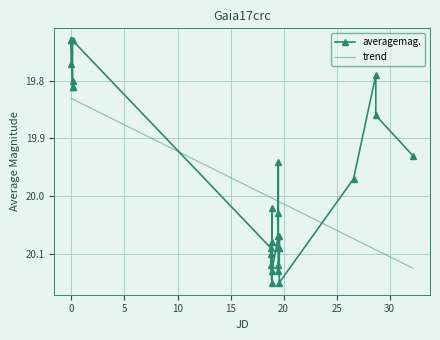

Between 16 and 17, which series saw the biggest shift?

averagemag.